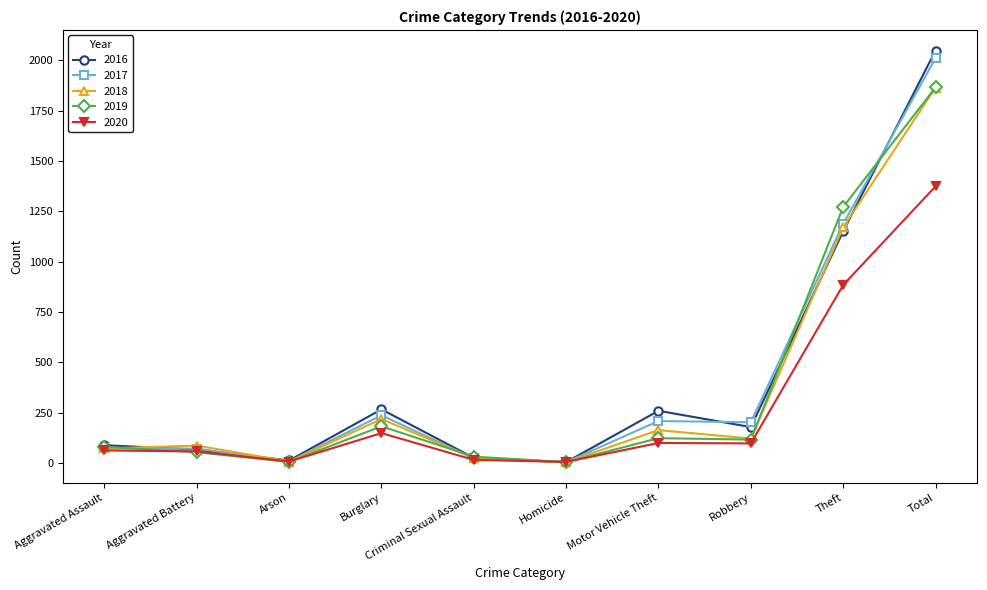

True or false: 2018 has more than 1 interior local peaks.

True